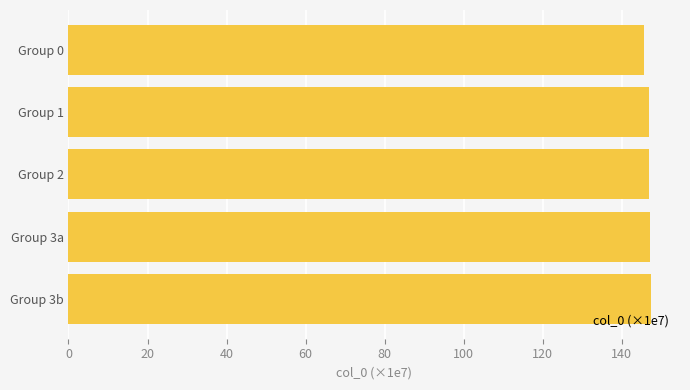

What is the value of the 1st bar from the top?

145.7